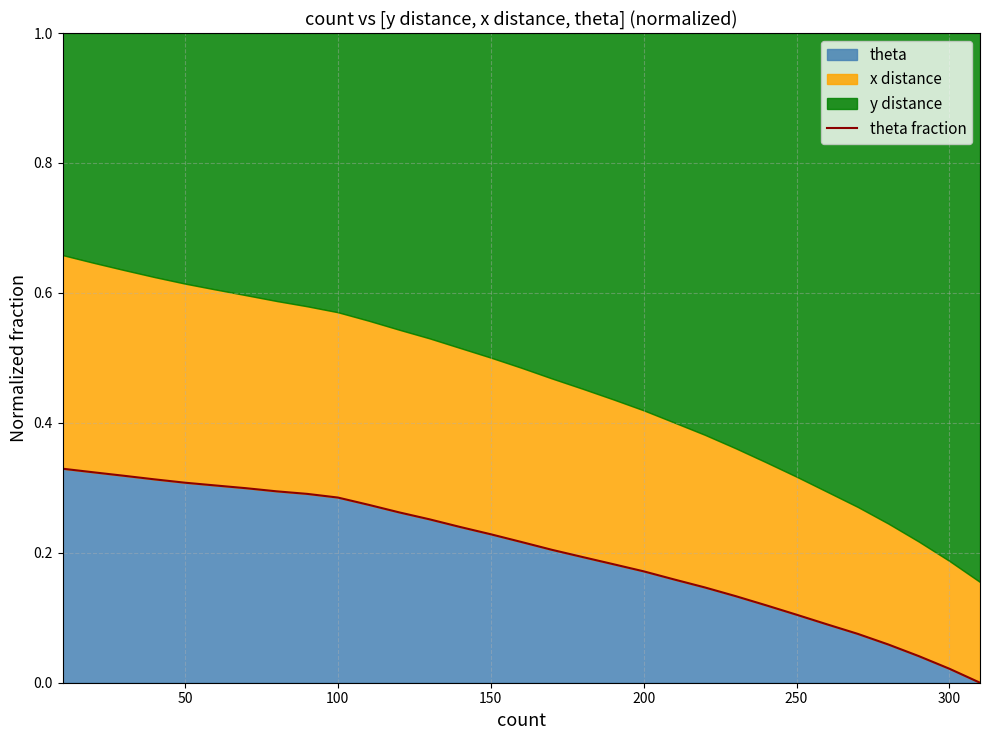

Does the chart display data point markers on the line(s)?

No